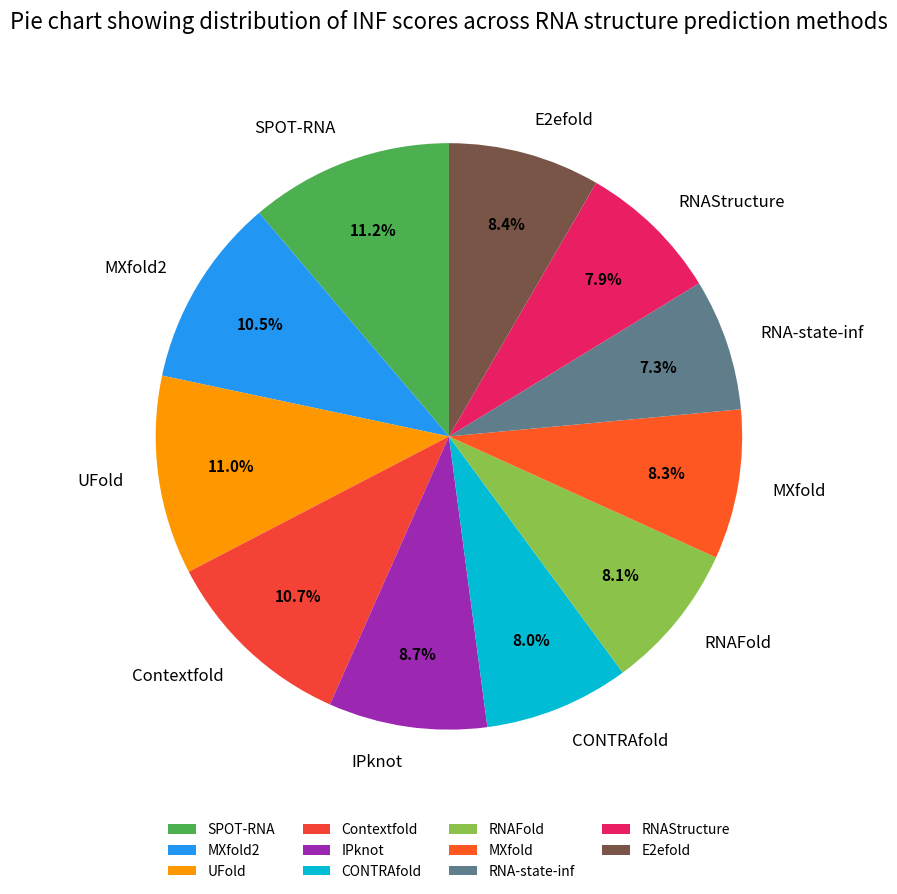

Does E2efold account for over 50% of the chart?

No